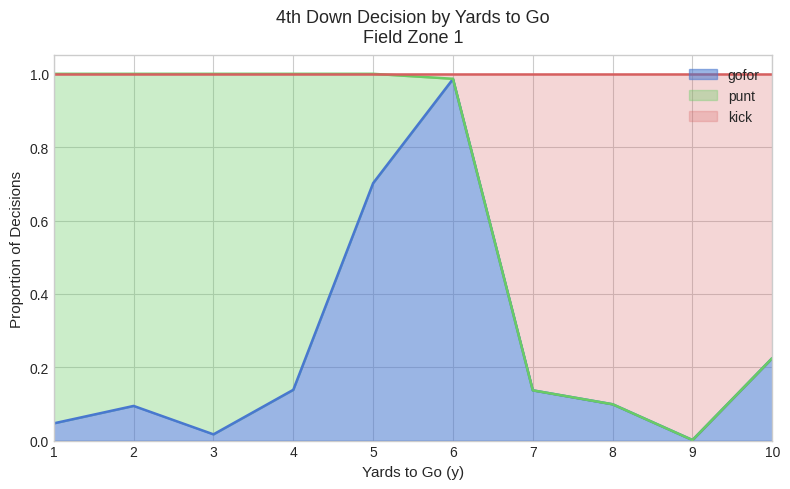

True or false: kick and gofor cross at least once.

False